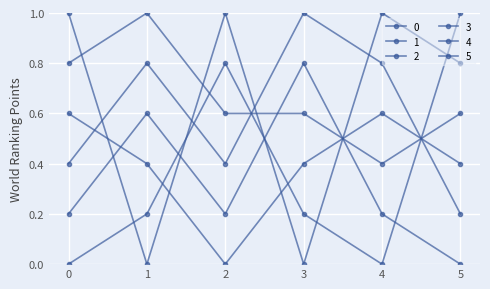

What is the spread (max minus min) of values at 4?

1.0